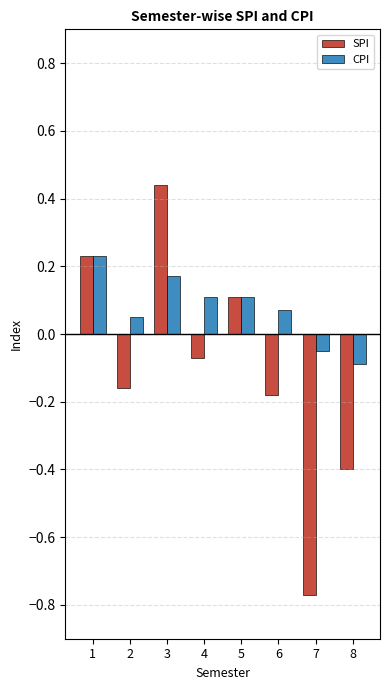

Which series has the largest total across all categories?

CPI